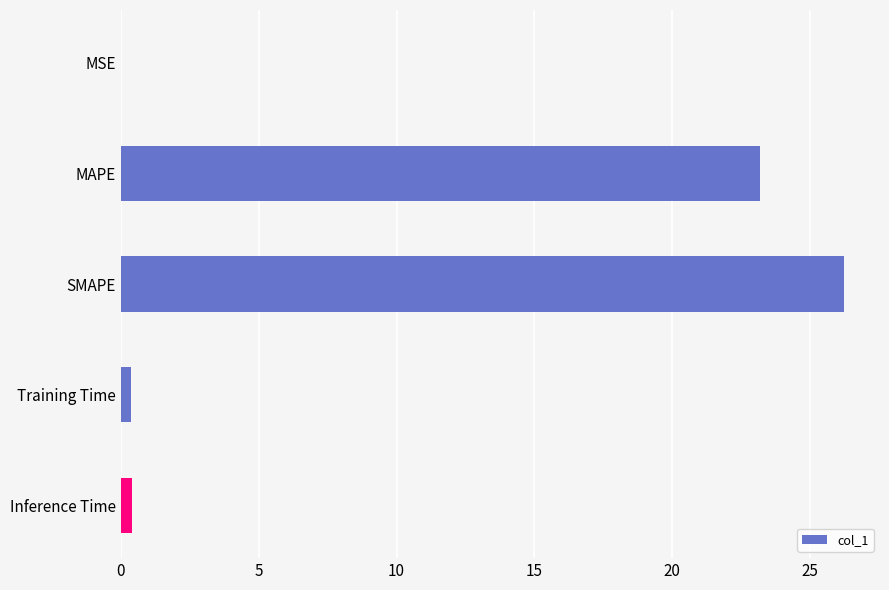

What is the sum of all values?

50.2